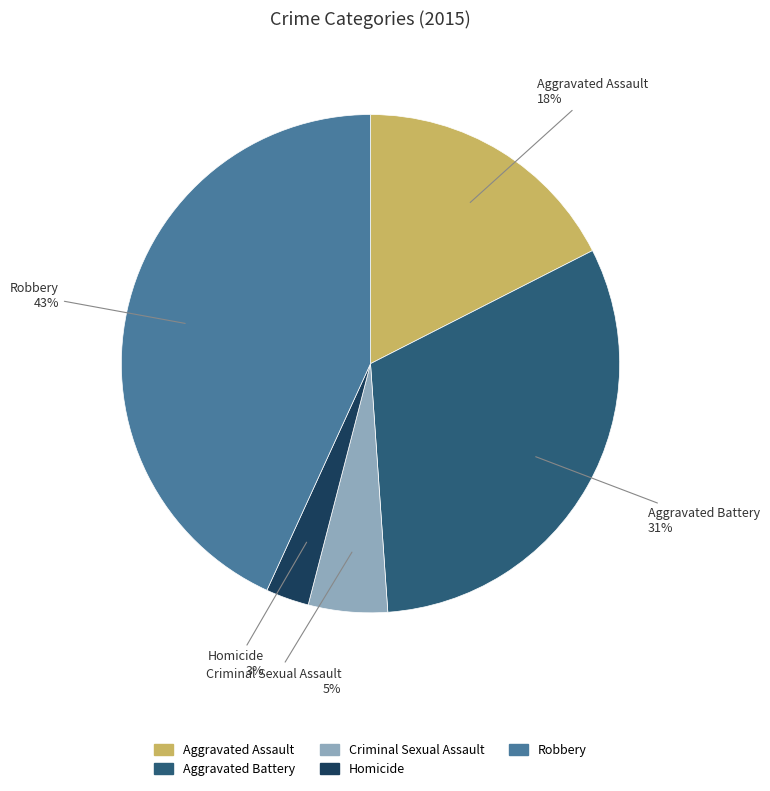

Combined, do Aggravated Assault and Aggravated Battery account for over 50%?

No